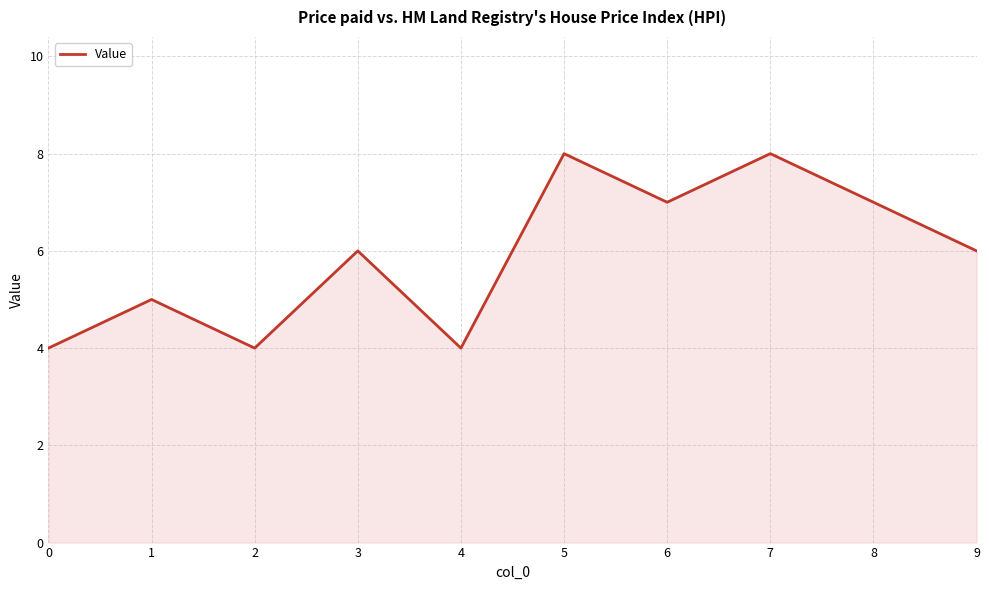

Reading left to right, what are all the values shown in this chart?

4	5	4	6	4	8	7	8	7	6